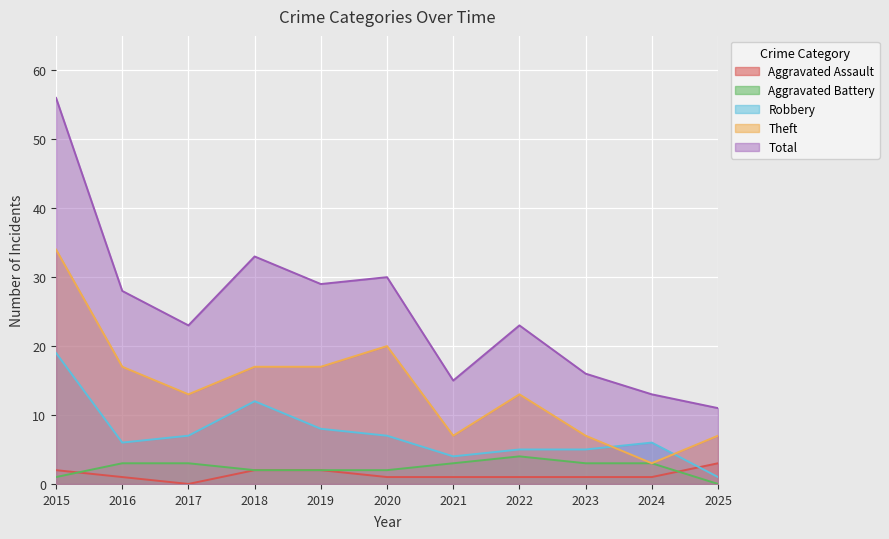

Read the Total value at 2015, to the nearest 5.

55